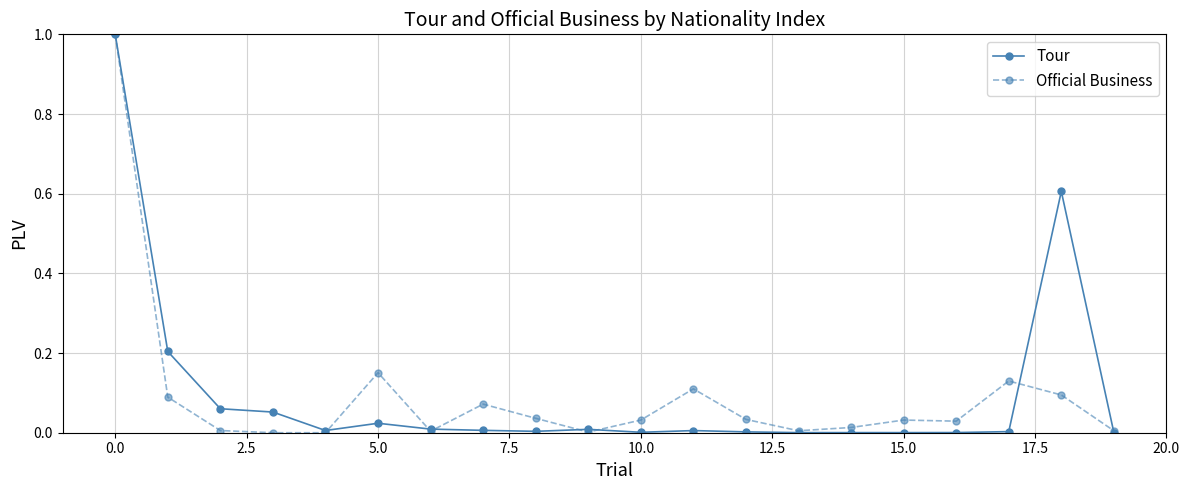

True or false: Tour has more than 1 points higher than both neighbors.

True